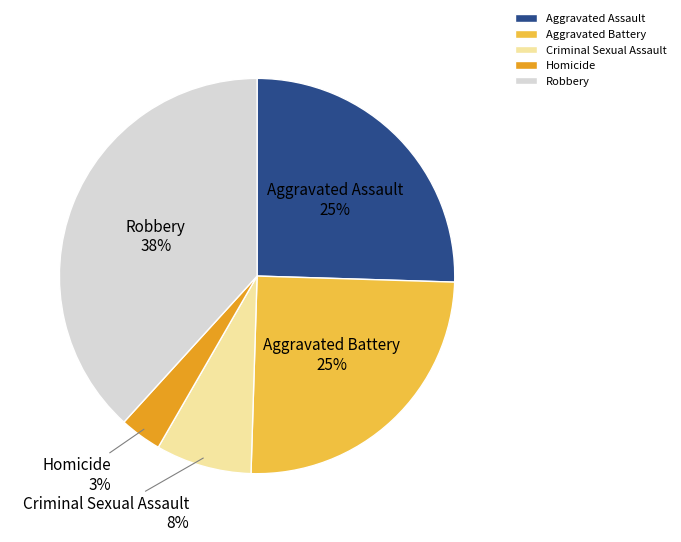

To the nearest percent, what percentage of the pie is Aggravated Battery?

25%